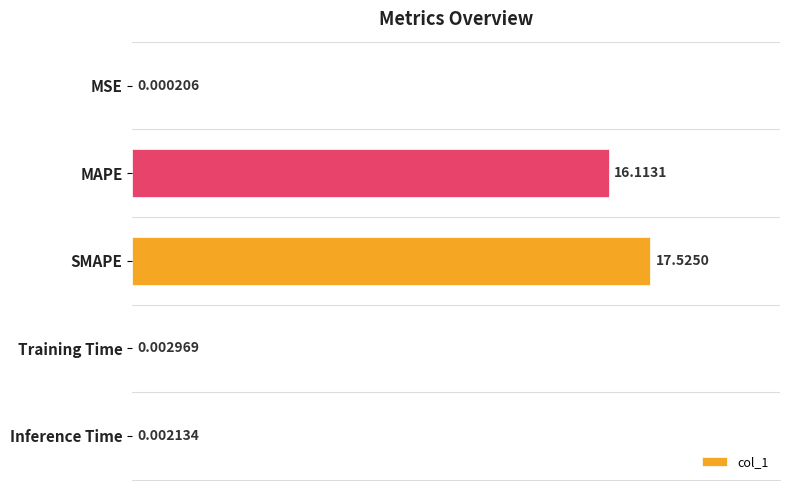

Which label corresponds to the largest value in the chart?

SMAPE